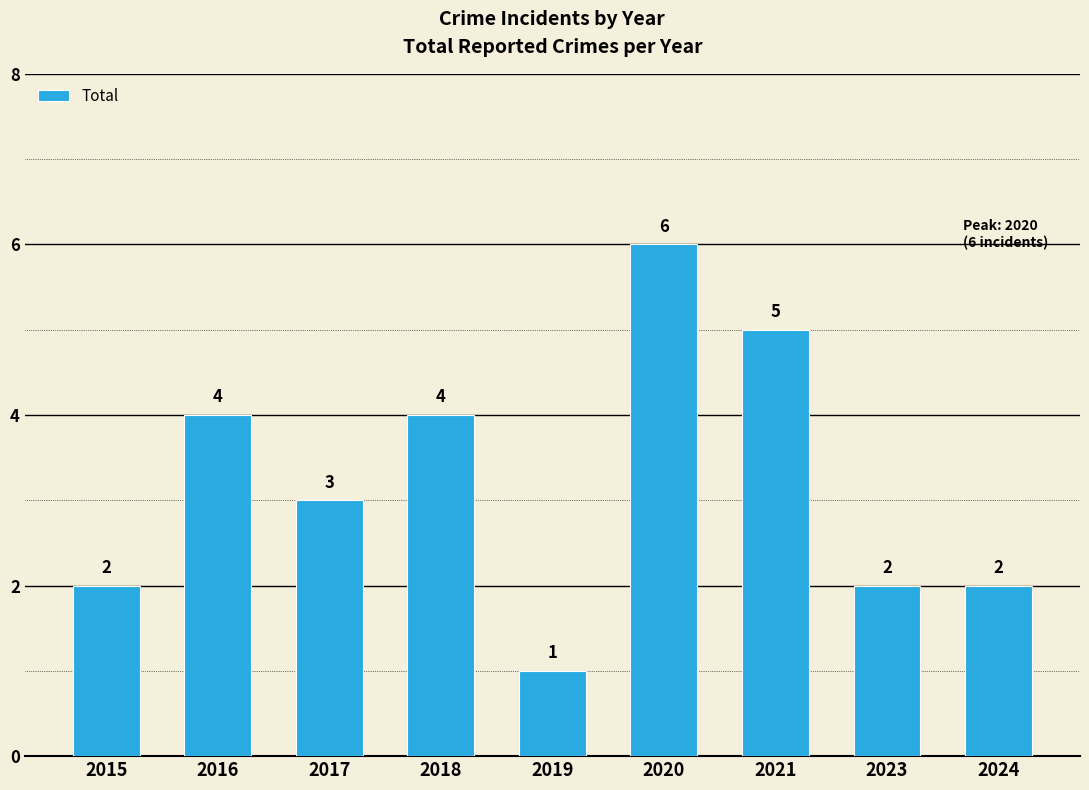

The chart shows a value of 11 at 2020. True or false?

False